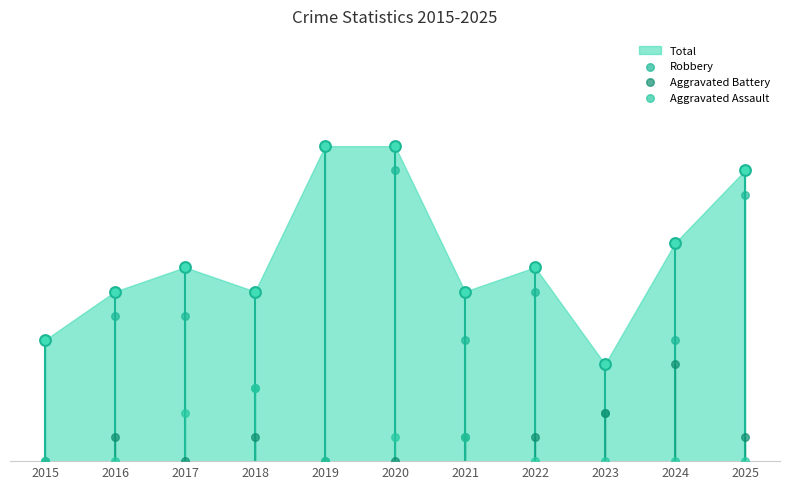

Which series has the widest spread of Y values?

Robbery